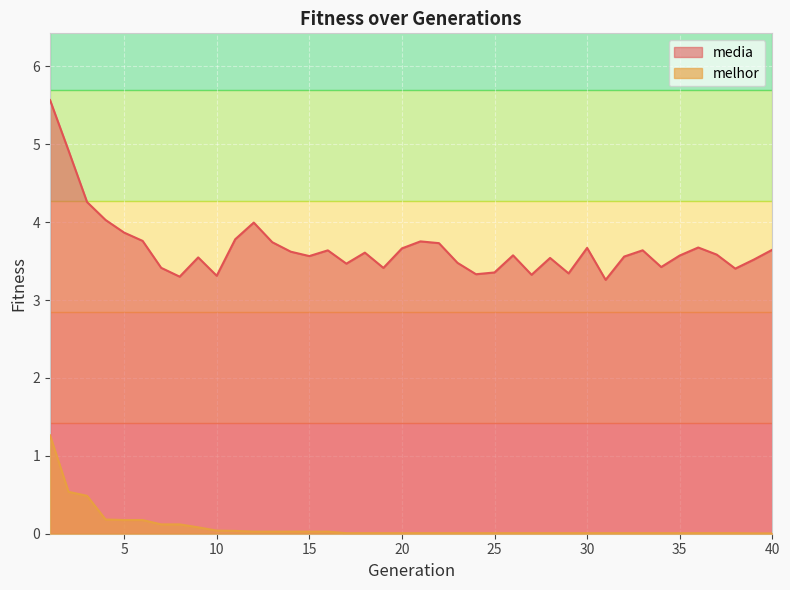

Does the chart display data point markers on the line(s)?

No